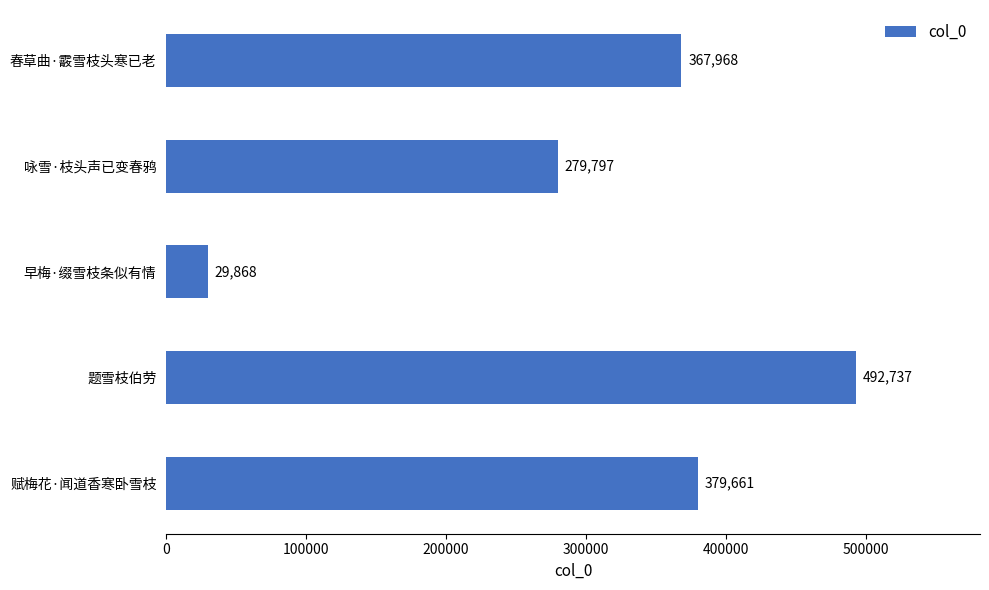

What is the change in value from 题雪枝伯劳 to 咏雪·枝头声已变春鸦?

-212940